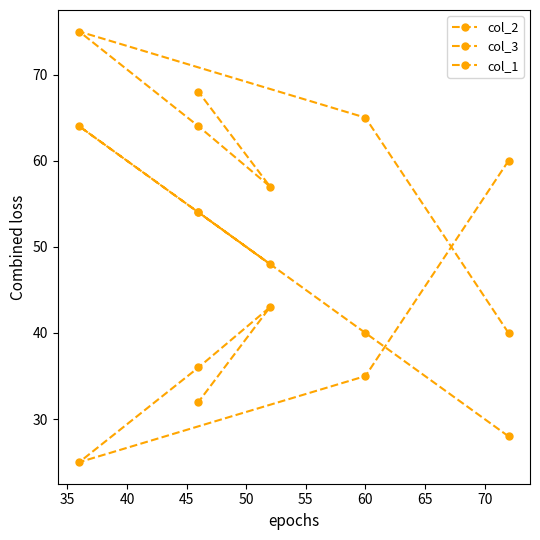

In col_1, how many points are higher than both neighbors (excluding endpoints)?

1